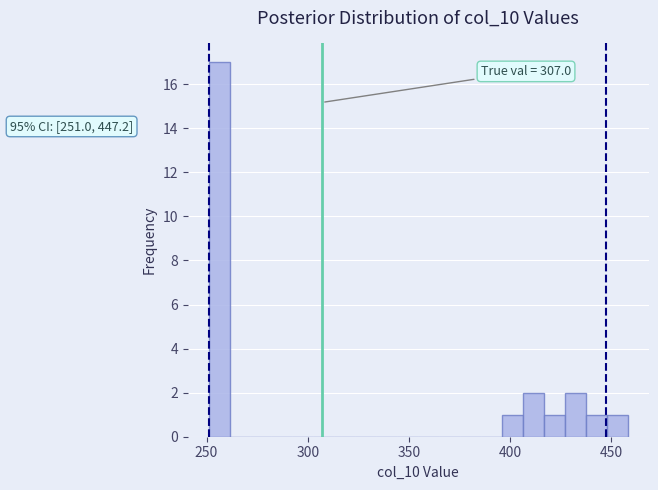

Around what value on the x-axis is the tallest bar? Give the approximate position of its centre, as read against the axis.

255